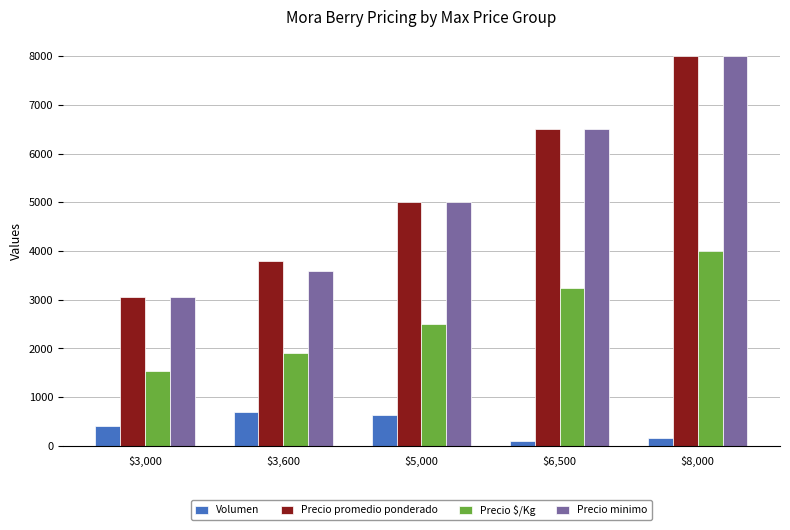

What is the total value across all series at $8,000?

20170